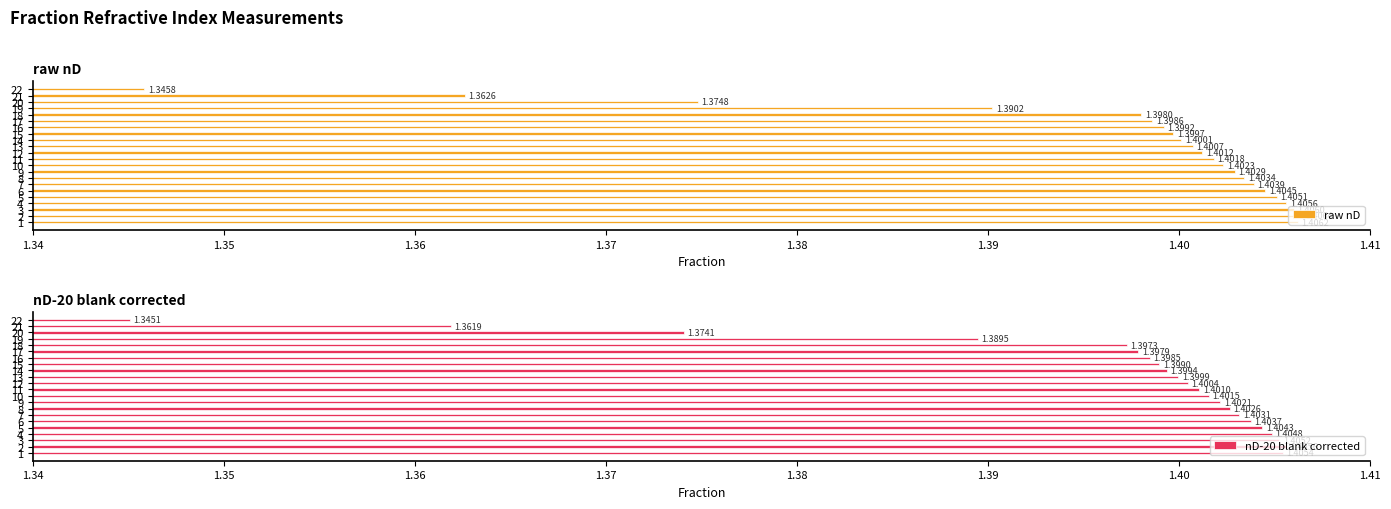

Are the bars horizontal?

Yes